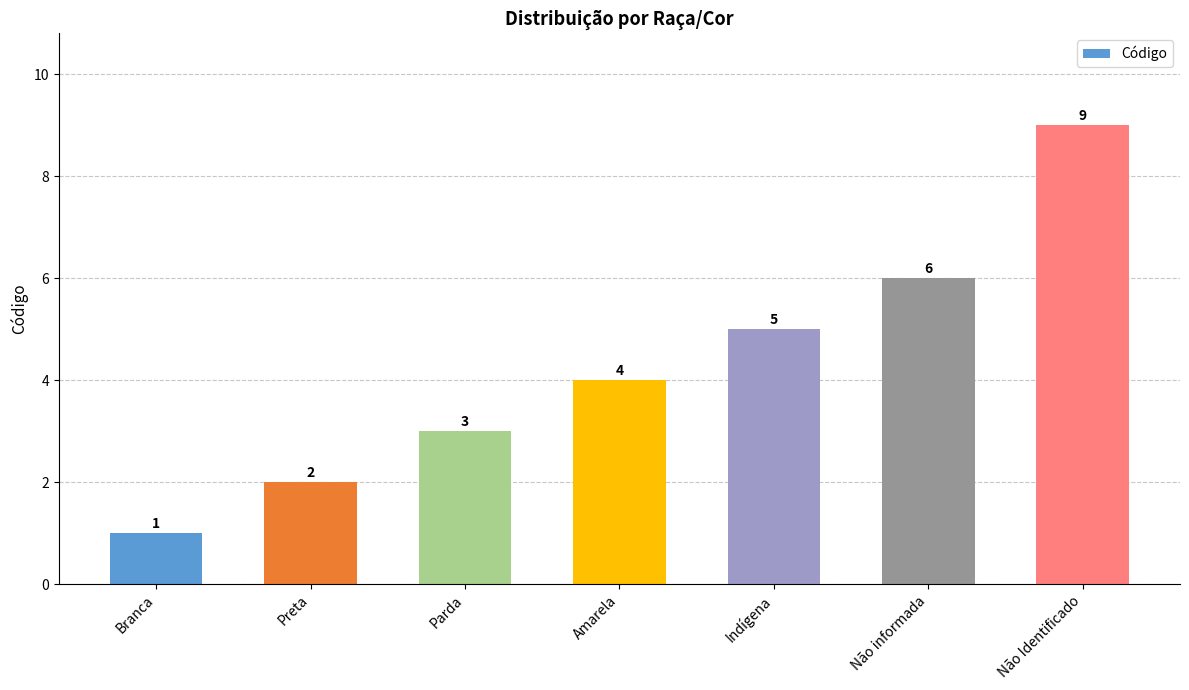

Reading left to right, transcribe all the data shown in this chart.

Branca=1	Preta=2	Parda=3	Amarela=4	Indígena=5	Não informada=6	Não Identificado=9